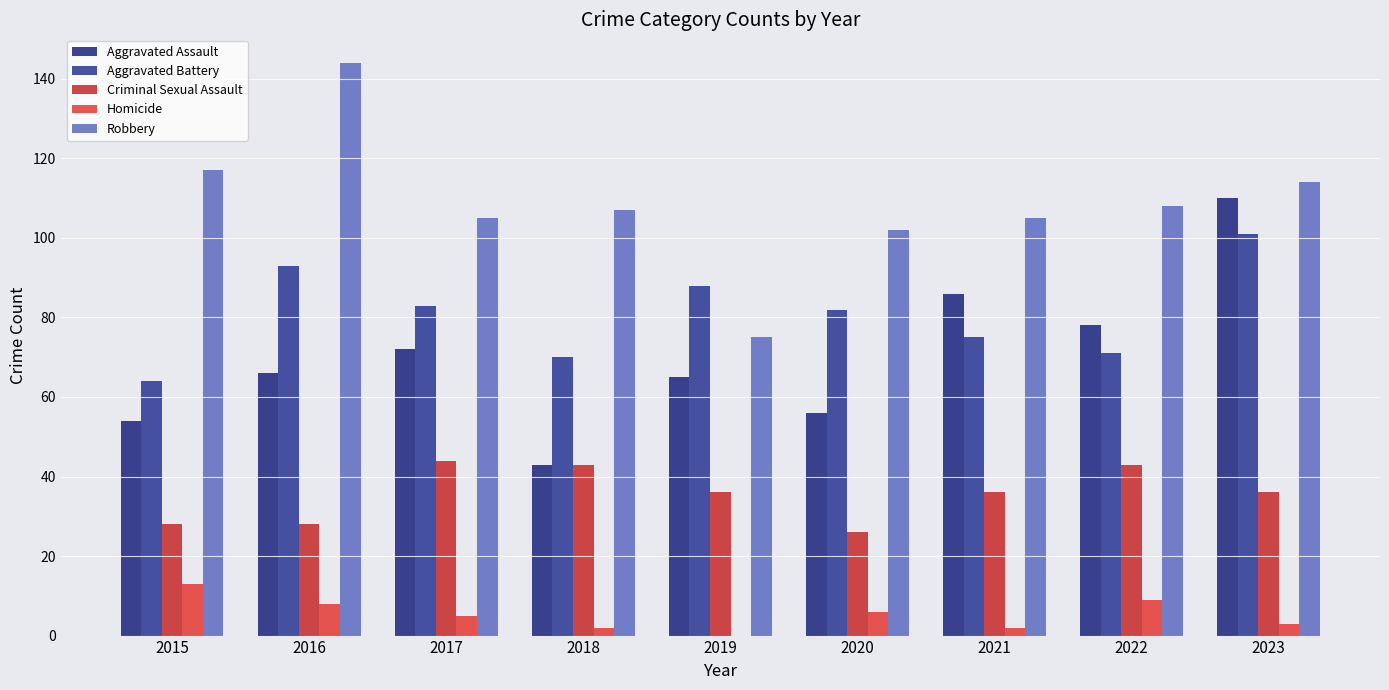

What is the maximum value shown in the chart?

144